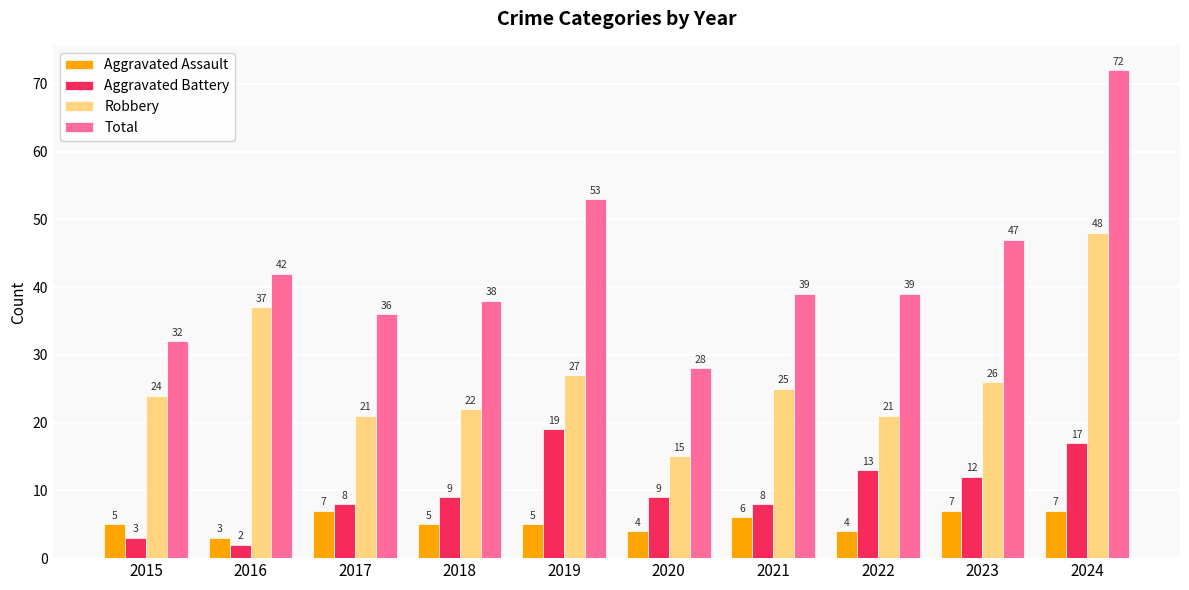

What is the value of the Aggravated Assault bar at the 1st from the left?

5